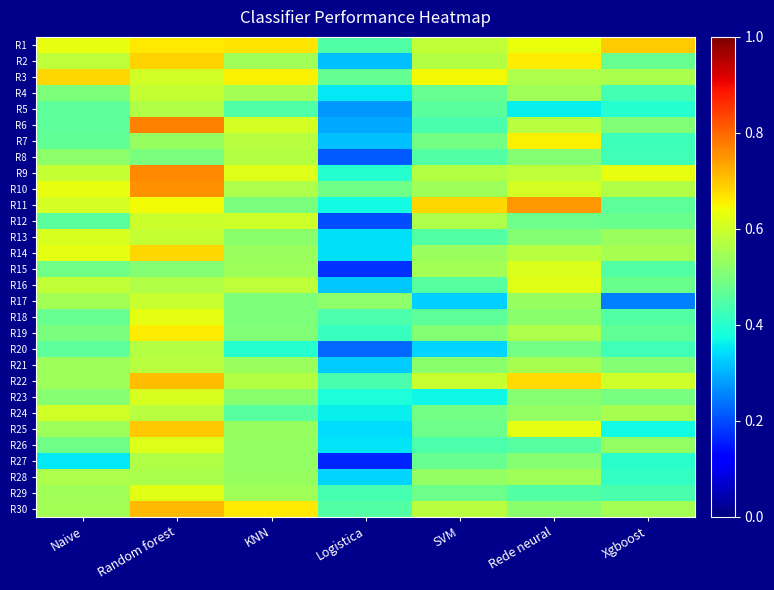

What is the greatest value displayed?

0.8